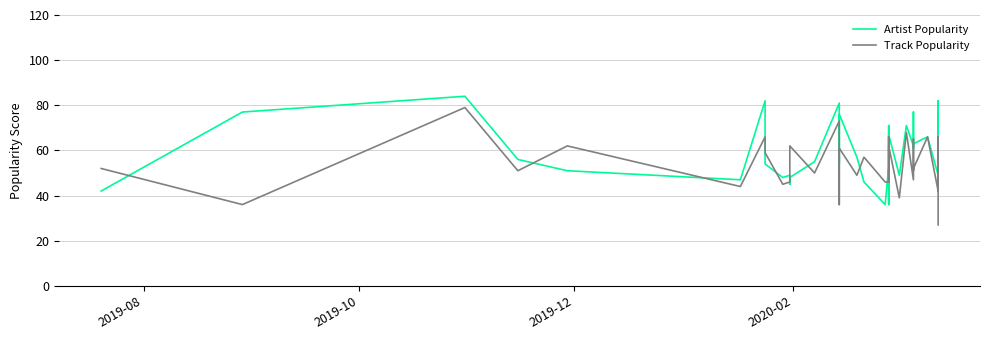

Is the value of Track Popularity at 2019-08 greater than the value of Artist Popularity at 8?

Yes